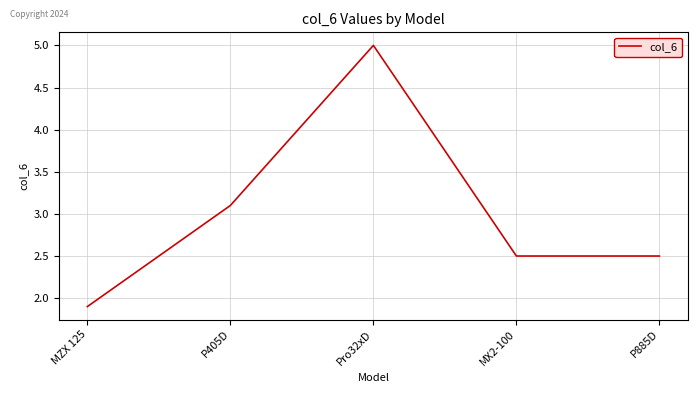

Reading right to left, extract all data points from this chart.

2.5	2.5	5.0	3.1	1.9